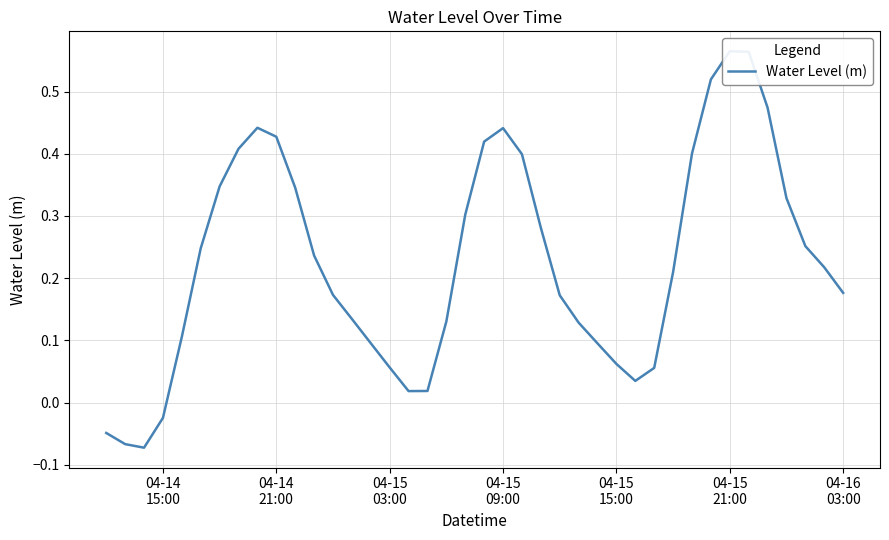

Reading left to right, transcribe all the data shown in this chart.

-0.0	-0.1	-0.1	-0.0	0.1	0.2	0.3	0.4	0.4	0.4	0.3	0.2	0.2	0.1	0.1	0.1	0.0	0.0	0.1	0.3	0.4	0.4	0.4	0.3	0.2	0.1	0.1	0.1	0.0	0.1	0.2	0.4	0.5	0.6	0.6	0.5	0.3	0.3	0.2	0.2